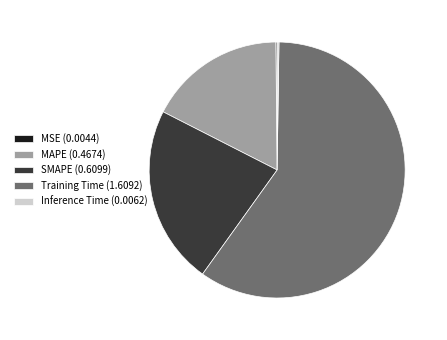

Does any single category account for the majority?

Yes